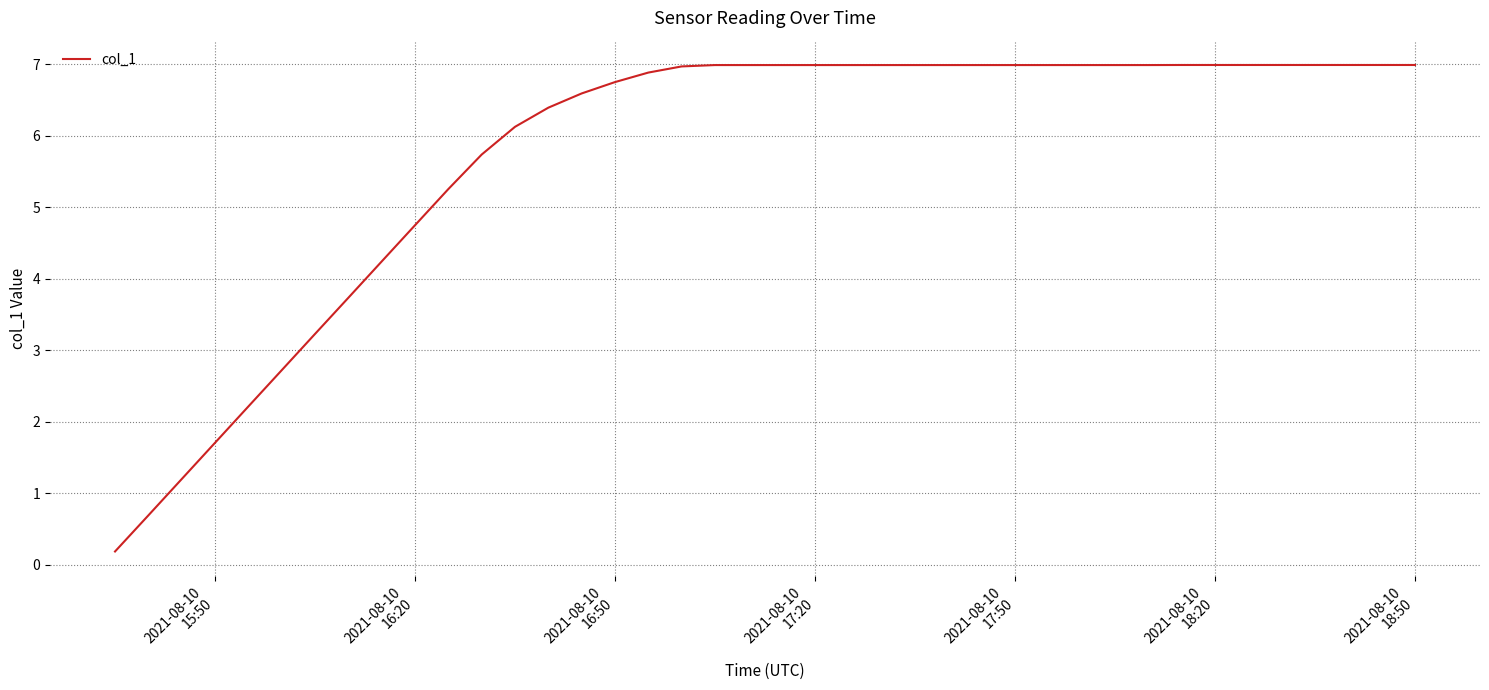

Count the number of values greater than 6.

28